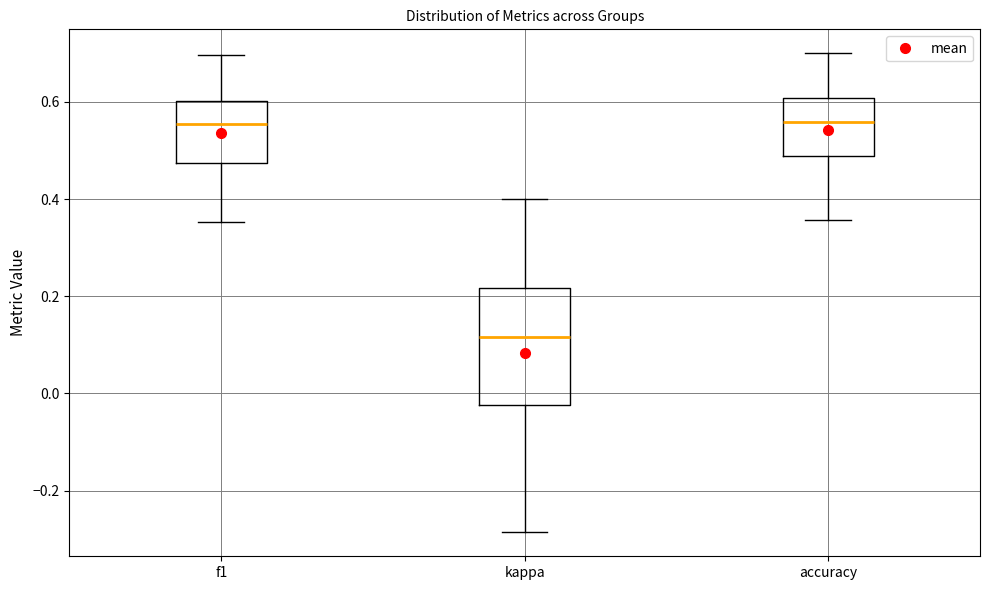

Which box has the lowest median line?

kappa